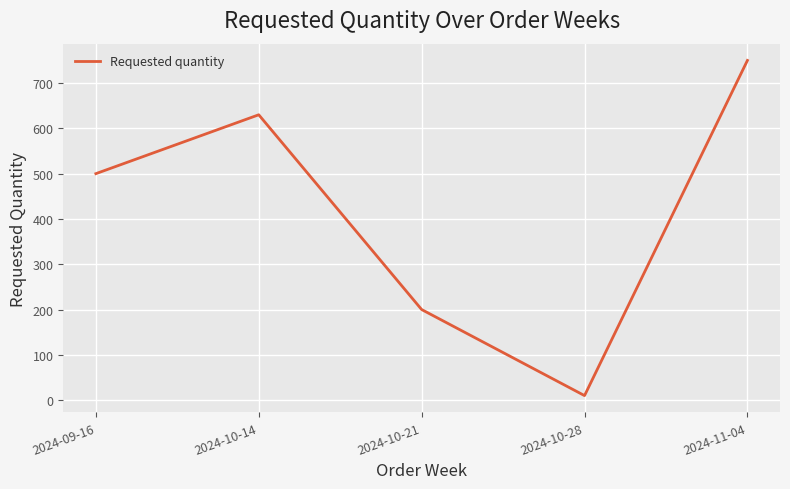

Which category has the lowest value across all series?

2024-10-28